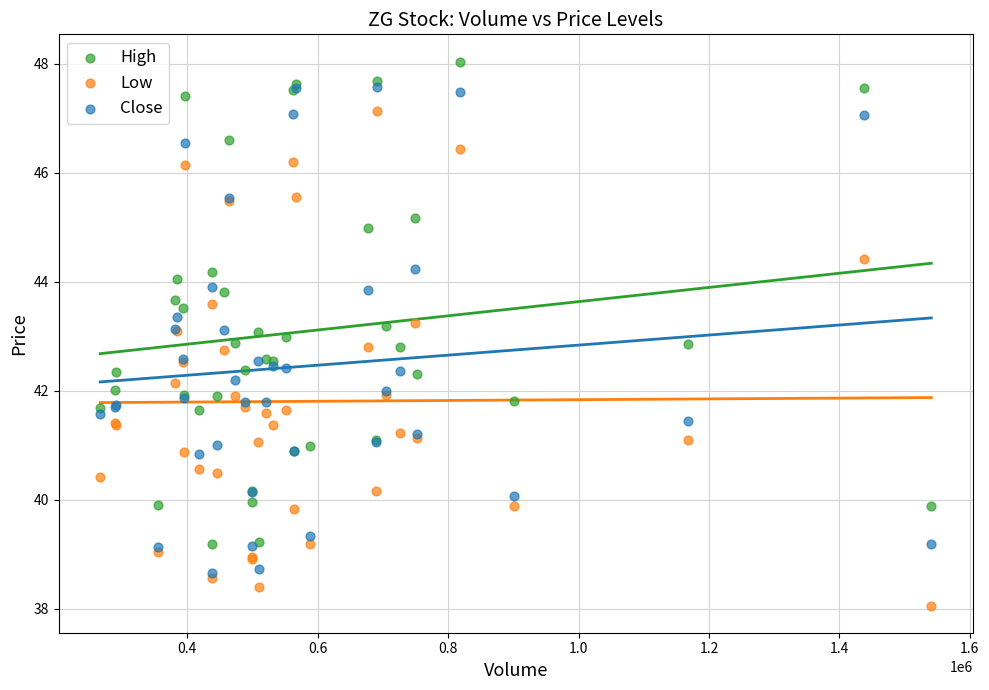

Which series reaches the maximum Y coordinate?

High